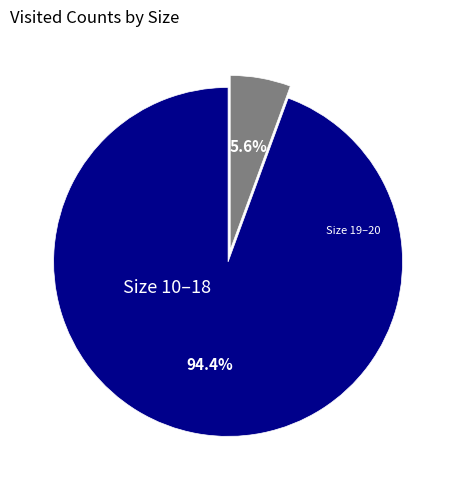

Is there any slice that represents more than half of the pie?

Yes